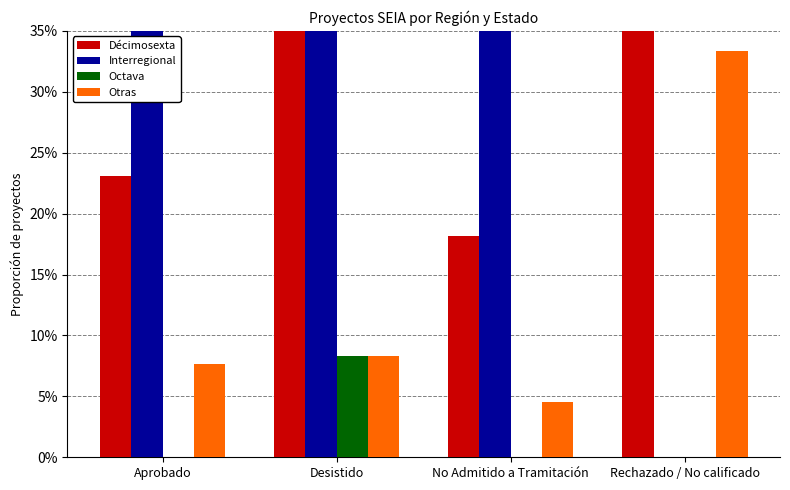

What is the label of the 4th bar from the left?

Rechazado / No calificado